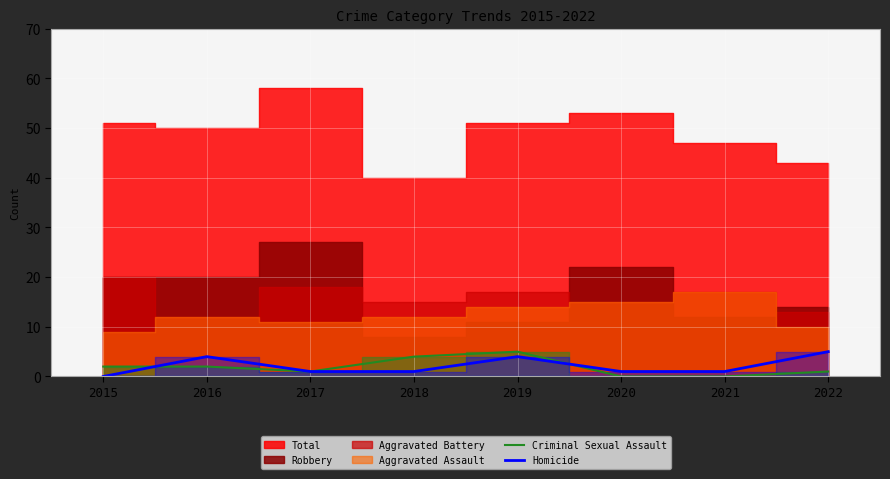

What is the highest value of the Criminal Sexual Assault series?

5